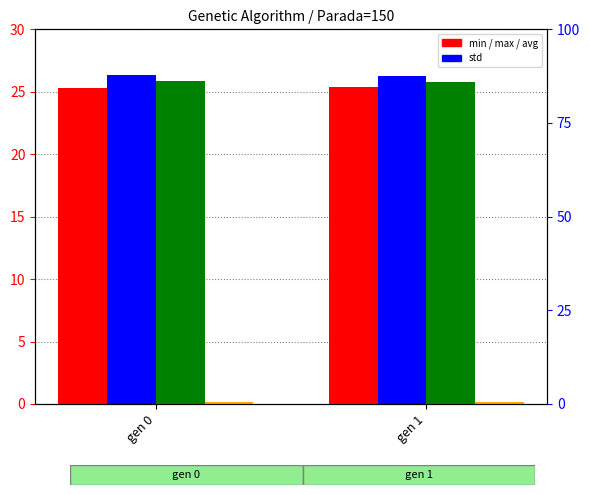

Reading left to right, list all the values displayed in this chart.

min: 25.3	25.3
max: 26.3	26.3
avg: 25.9	25.8
std: 0.1	0.1